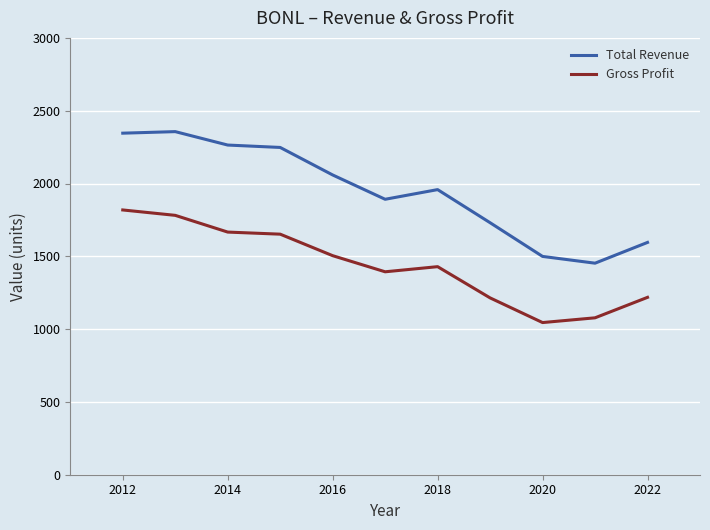

True or false: Total Revenue and Gross Profit cross at least once.

False